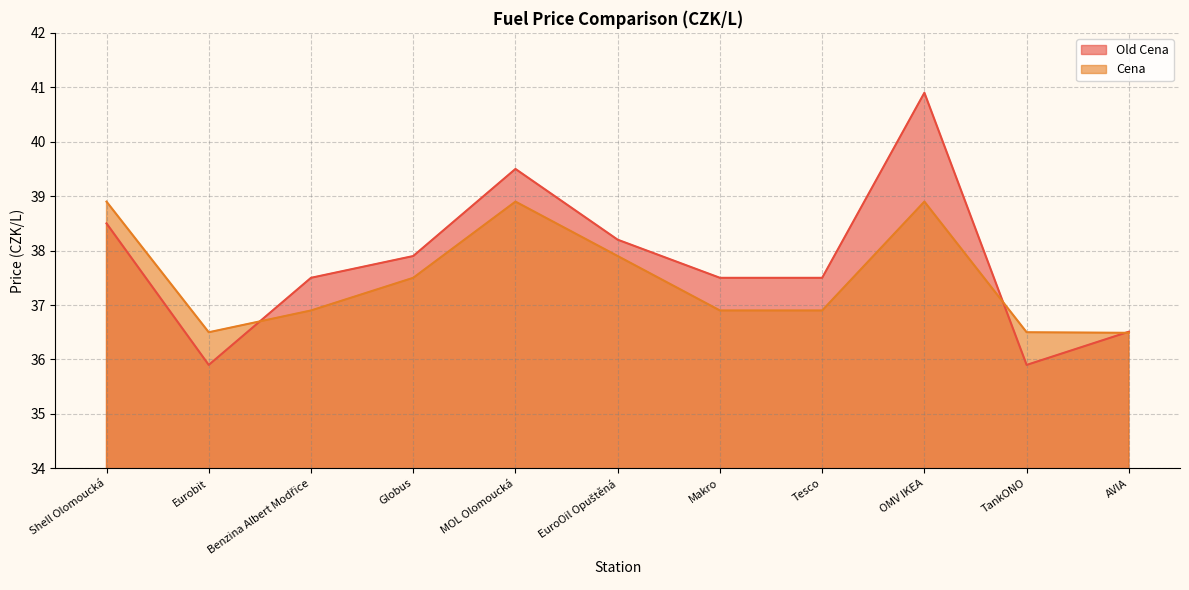

Rank the series at Eurobit from lowest to highest value.

Old Cena, Cena